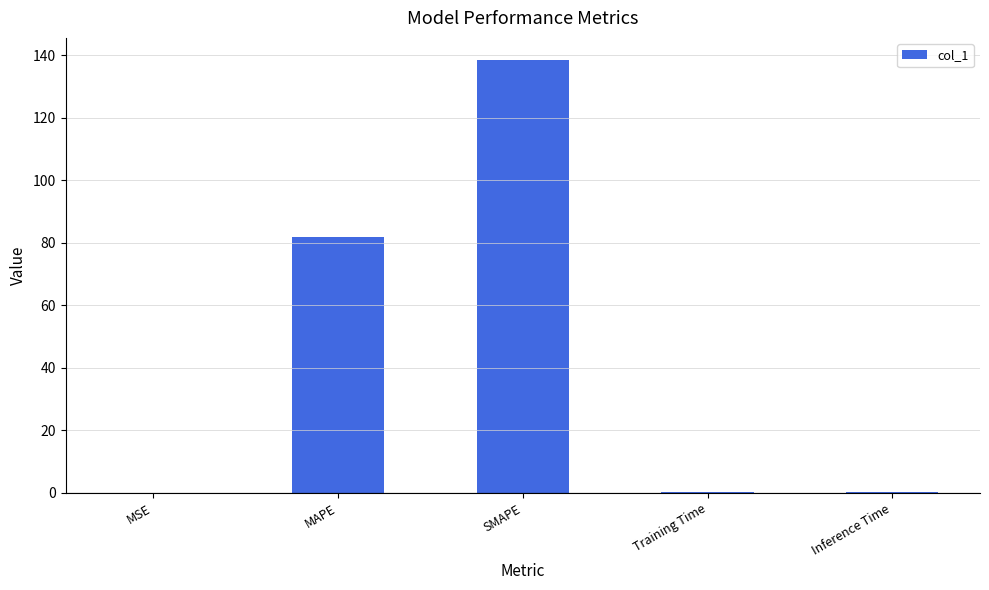

What is the average value?

44.2